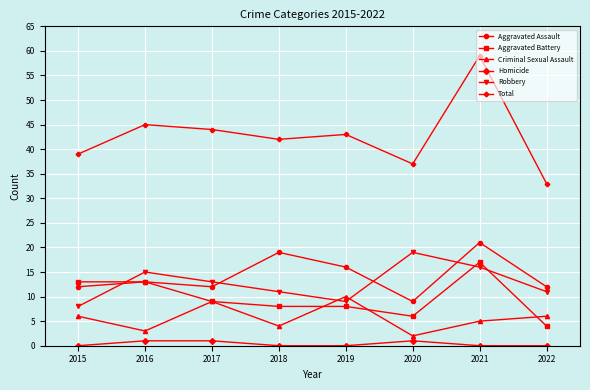

What are all the series names shown in the legend?

Aggravated Assault, Aggravated Battery, Criminal Sexual Assault, Homicide, Robbery, Total